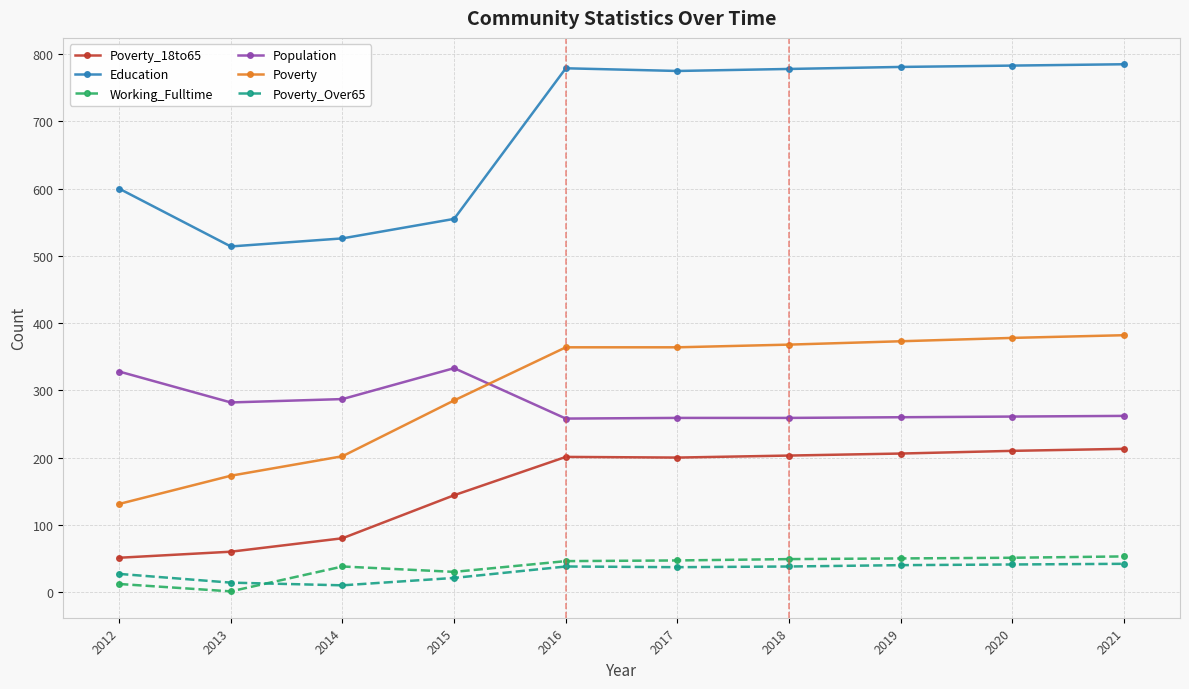

Does the chart have visible grid lines?

Yes